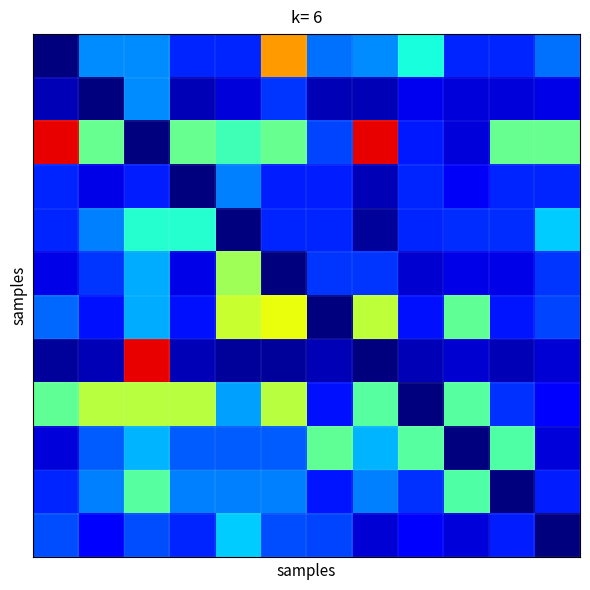

At how many categories does at least one series exceed 1?

12